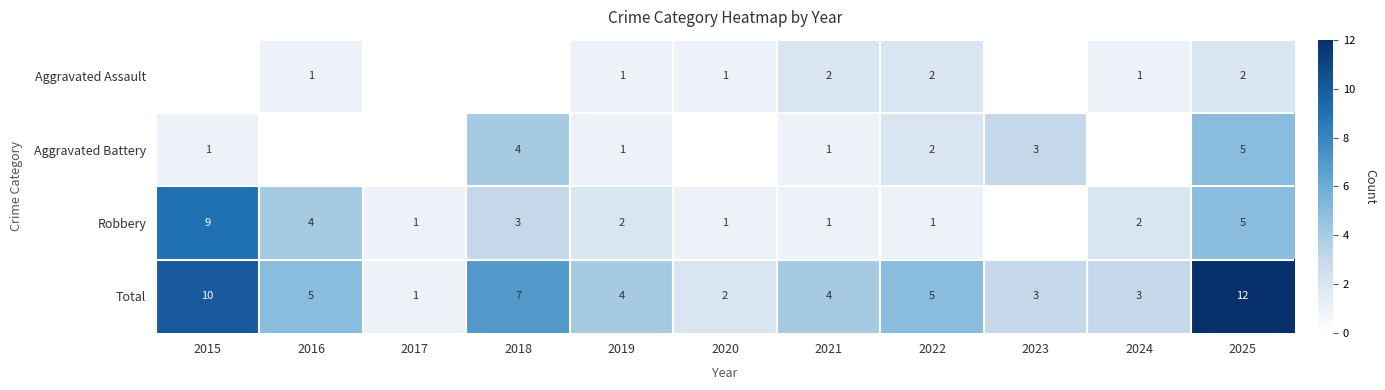

The value of Robbery at 2025 is 7. True or false?

False